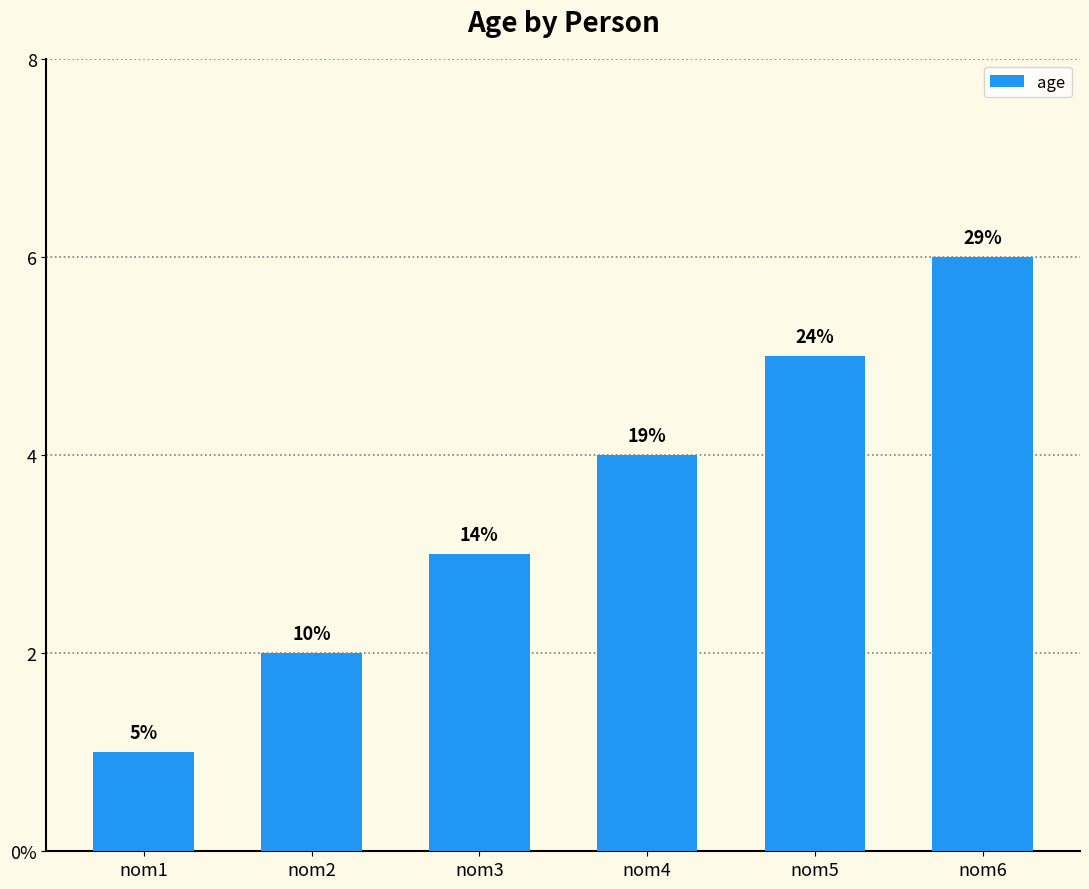

Count the values in the range 2 to 5.

4